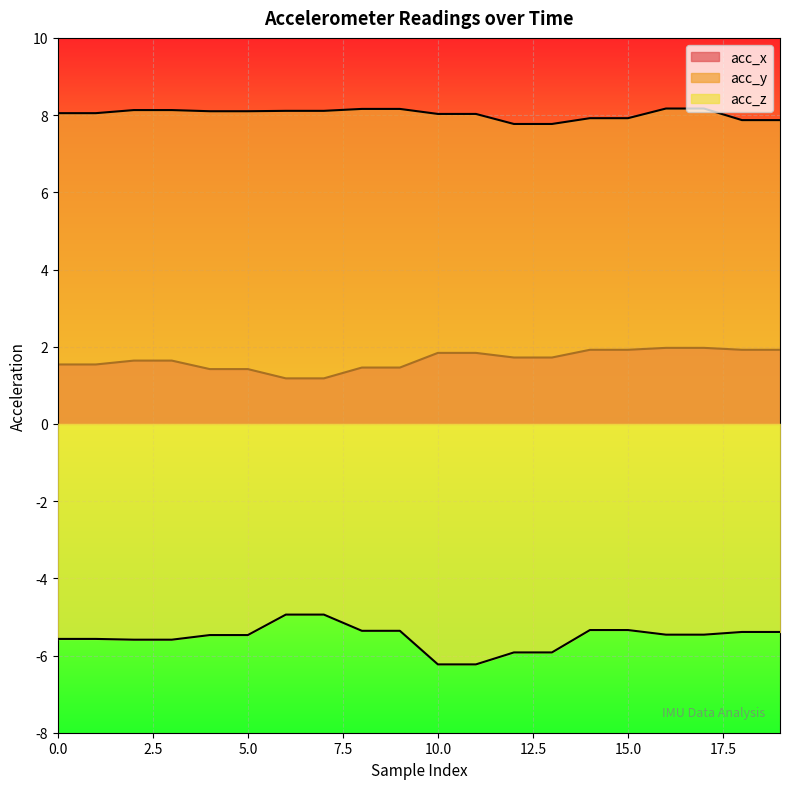

True or false: acc_z and acc_y cross at least once.

False